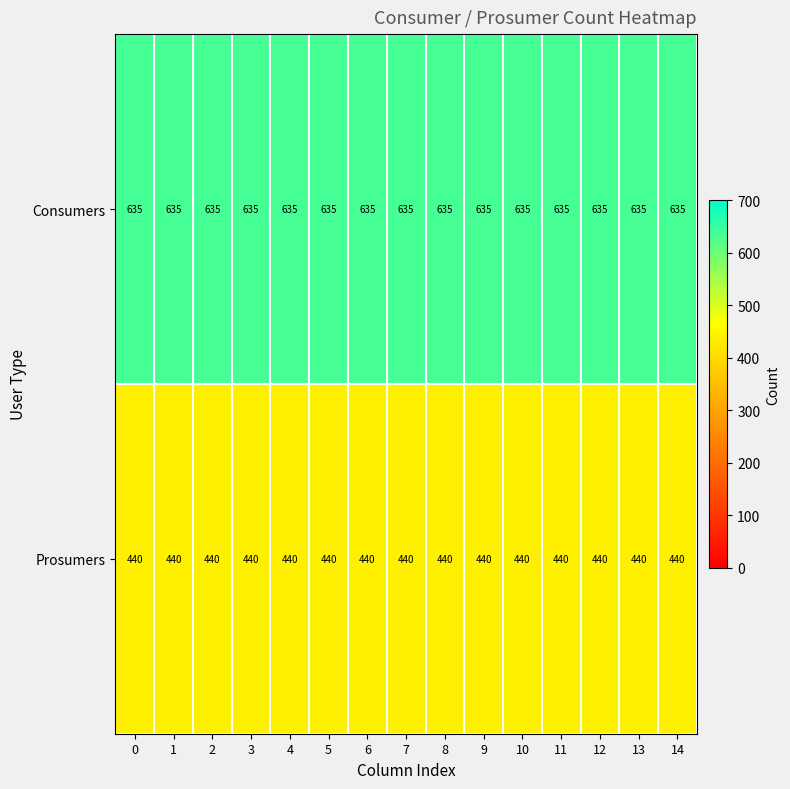

What is the maximum value shown in the chart?

635